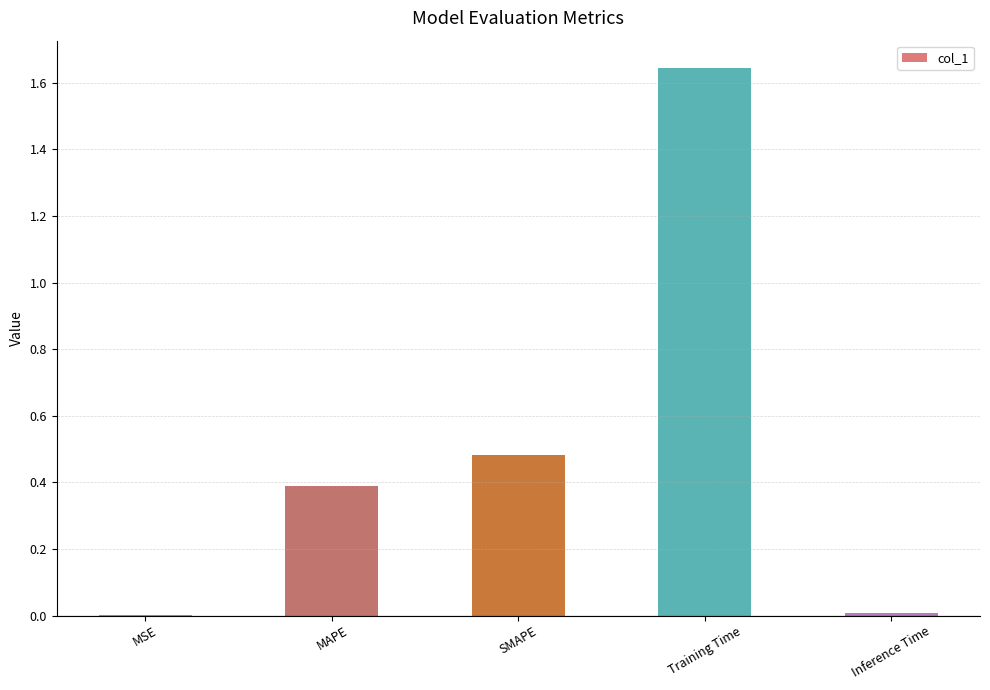

Are the bars grouped side by side (vs. stacked)?

No